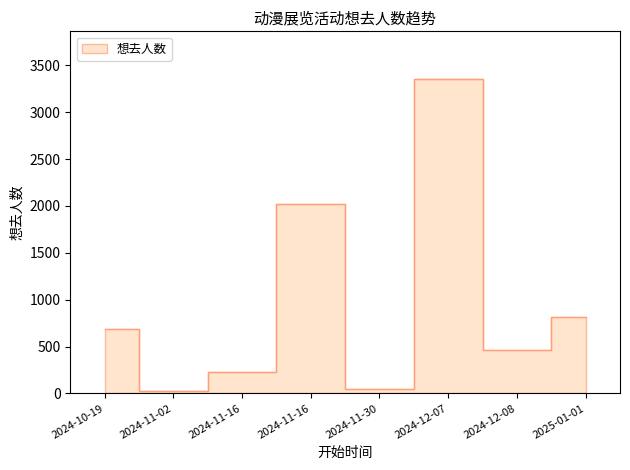

What is the difference between the maximum and minimum values?

3329